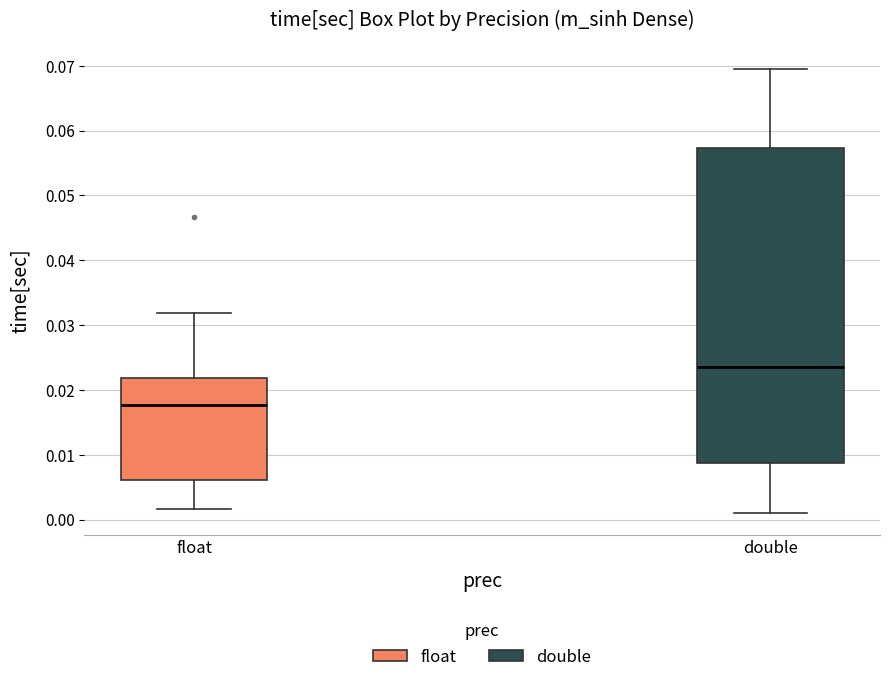

Comparing the boxes themselves (not the whiskers), which one is the tallest?

double